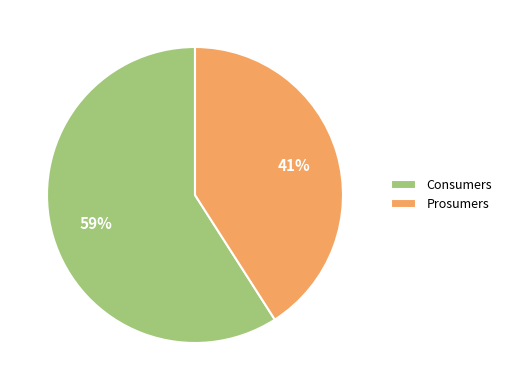

Count the number of slices in the pie.

2